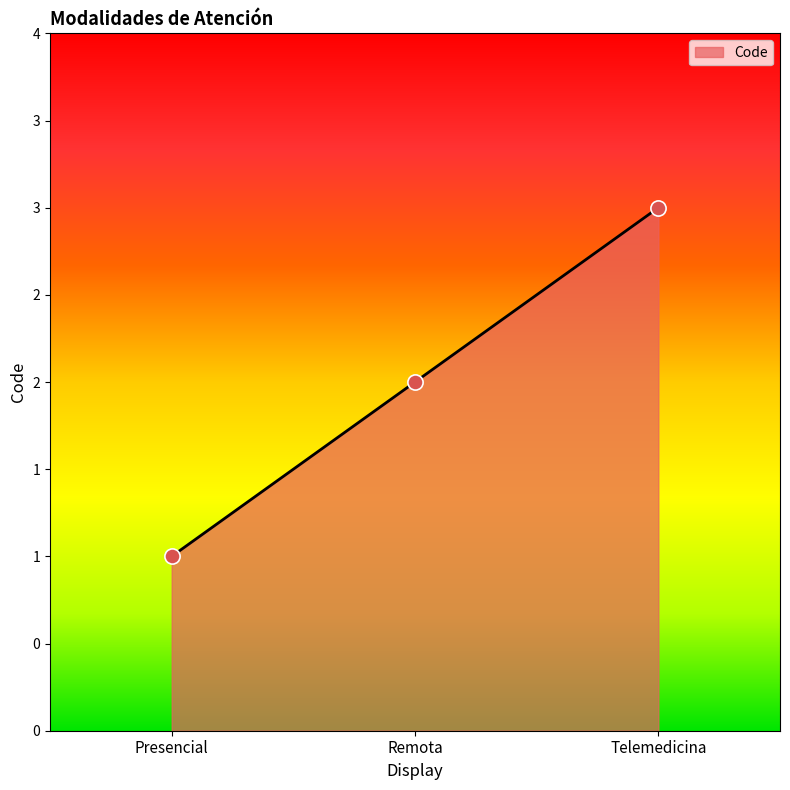

Is this an area chart (filled region under the line)?

Yes